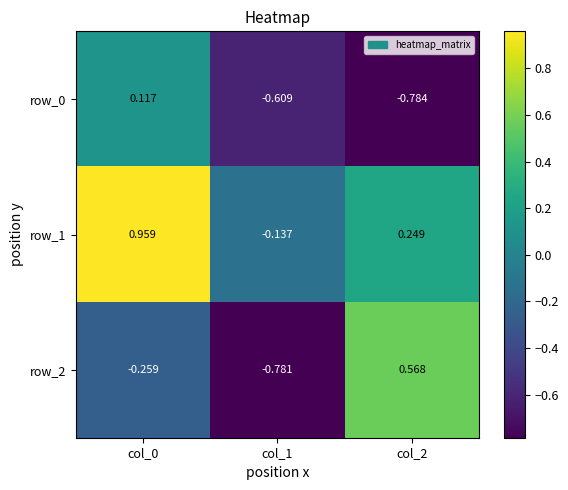

The value of row_0 at col_2 is -1.2. True or false?

False